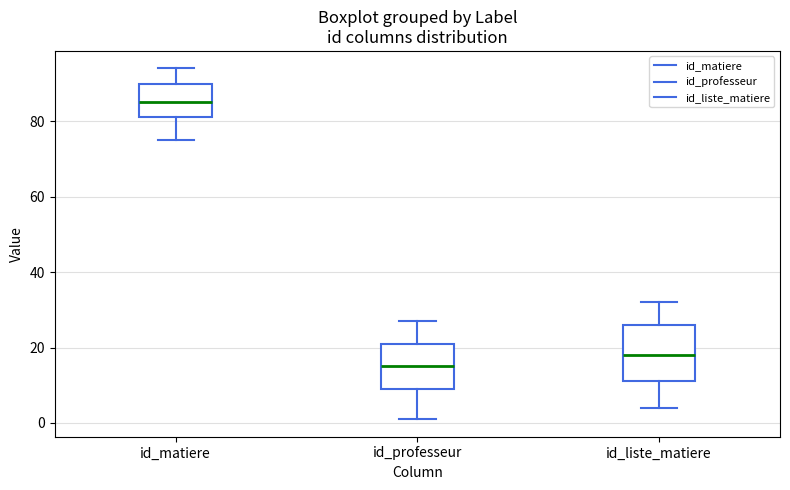

Where does the upper whisker of the box for id_professeur end on the y-axis? The values are not printed on the chart, so give them approximately, as read against the axis.

28